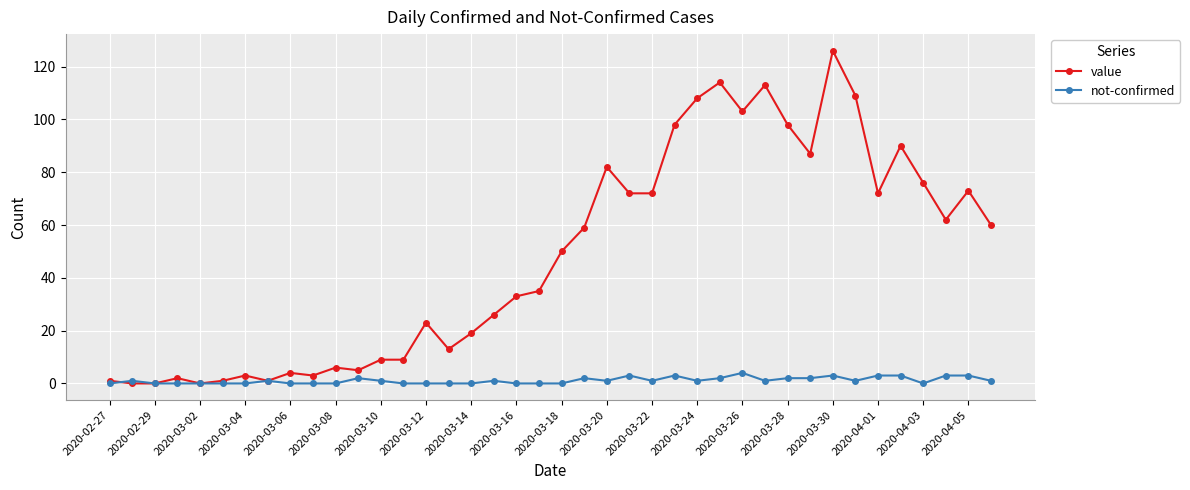

What is the highest value of the not-confirmed series?

4